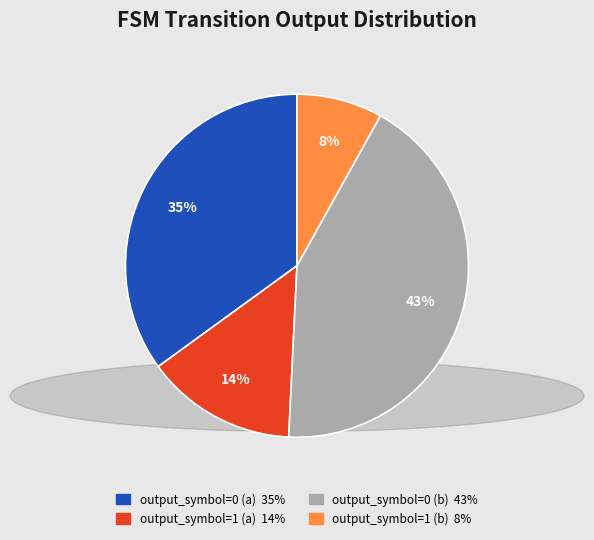

Which has a higher value, output_symbol=1 (b) or output_symbol=1 (a)?

output_symbol=1 (a)